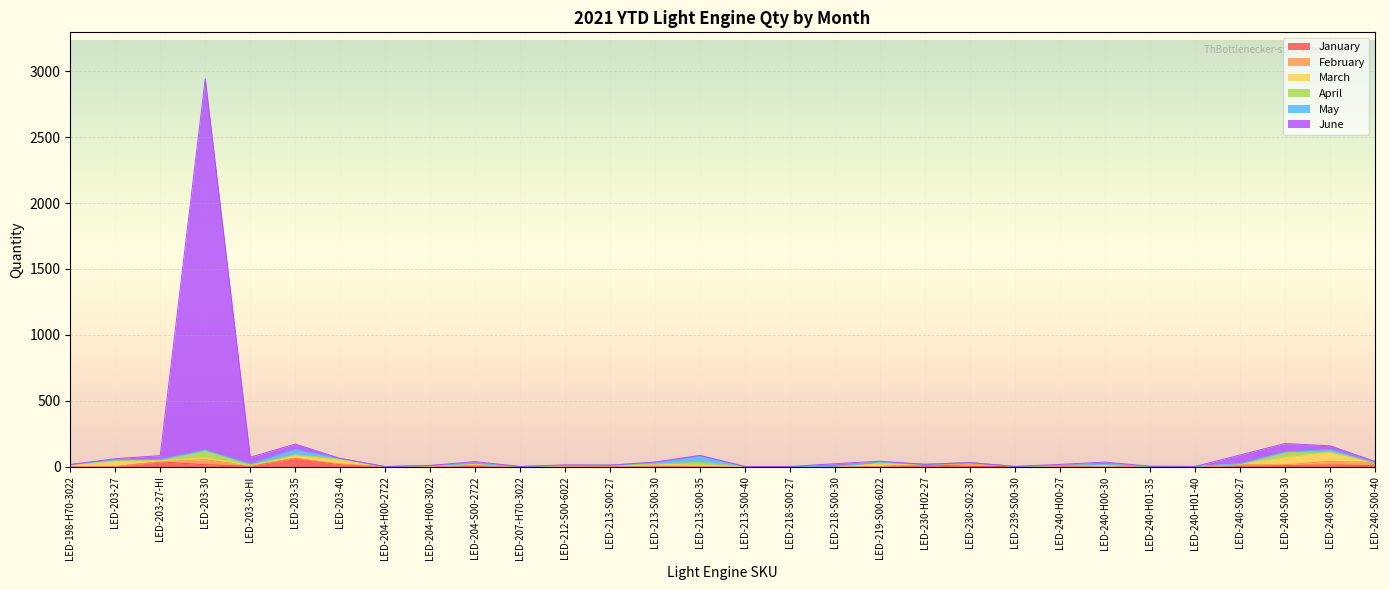

What is the highest value of the January Qty series?

62